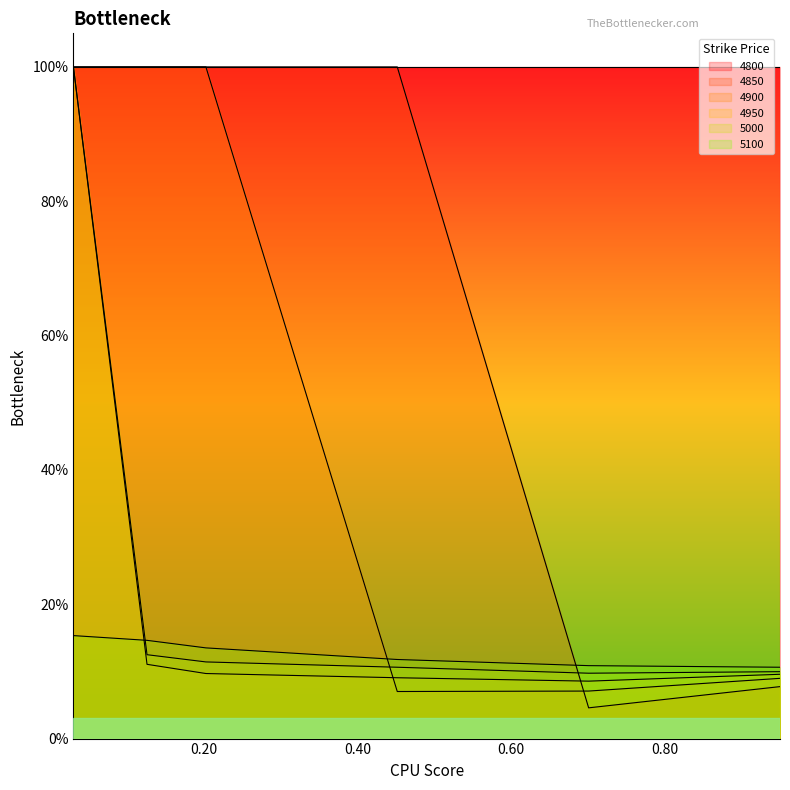

In 4850, how many points are lower than both neighbors (excluding endpoints)?

1